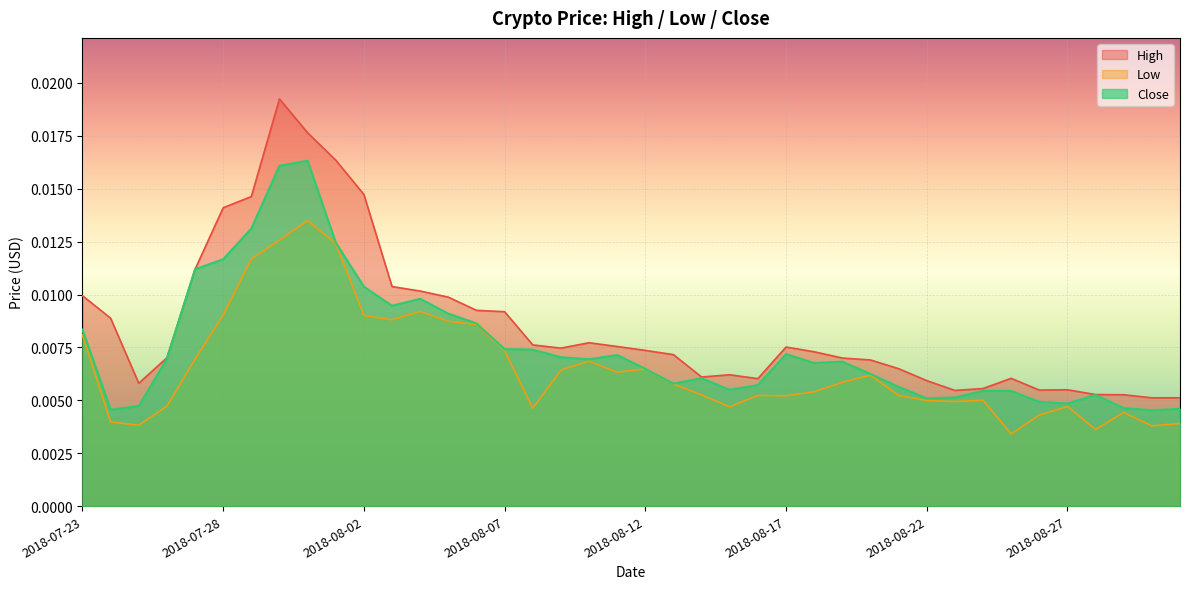

How many lines are shown in the chart?

3